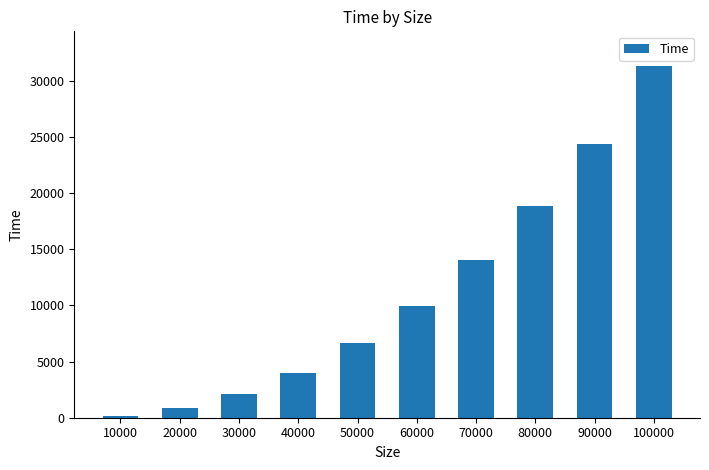

What is the sum of all values?

112171.6